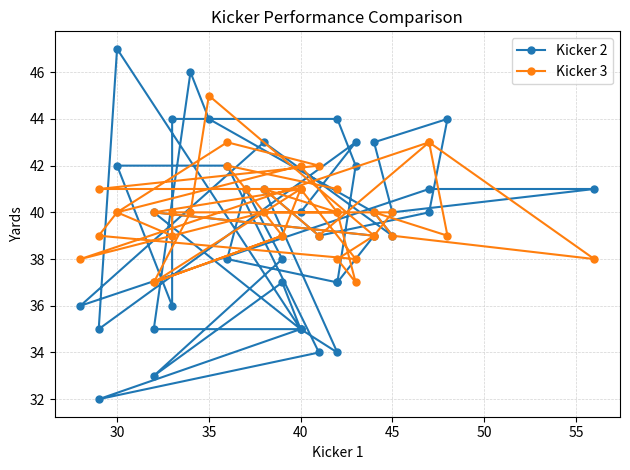

Count the number of data series in this chart.

2